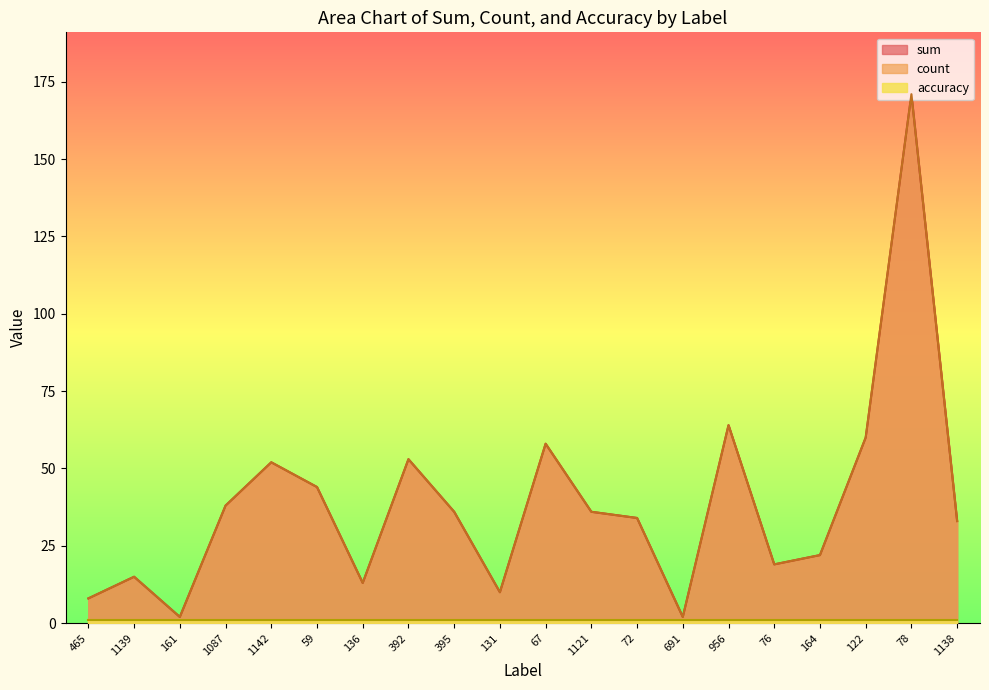

What is the sum of the count values at 131 and 392?

63